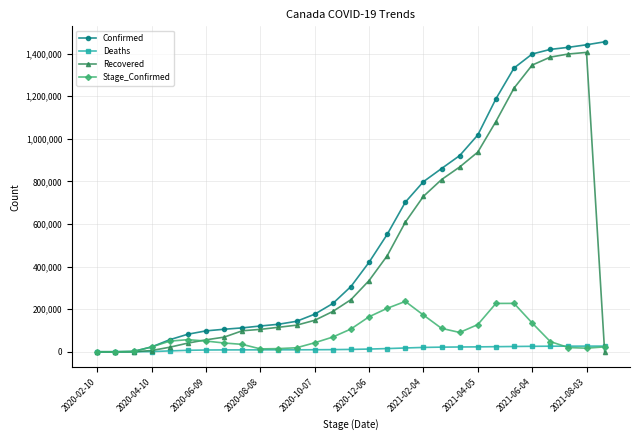

True or false: Stage_Confirmed has more than 0 points higher than both neighbors.

True